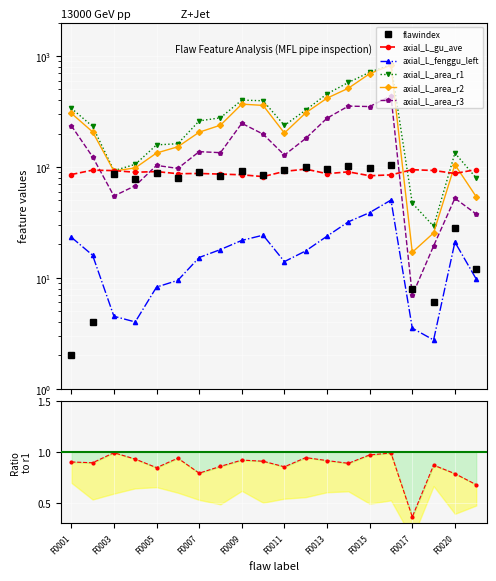

Reading left to right, transcribe all the data shown in this chart.

flawindex: F0001=2.0	F0002=4.0	F0003=86.0	F0004=78.0	F0005=88.0	F0006=80.0	F0007=90.0	F0008=82.0	F0009=92.0	F0010=84.0	F0011=94.0	F0012=100.0	F0013=96.0	F0014=102.0	F0015=98.0	F0016=104.0	F0017=8.0	F0018=6.0	F0020=28.0	F0021=12.0
axial_L_gu_ave: F0001=85.4	F0002=93.5	F0003=92.7	F0004=89.5	F0005=90.8	F0006=86.9	F0007=87.3	F0008=86.2	F0009=84.9	F0010=81.8	F0011=91.2	F0012=95.6	F0013=86.9	F0014=90.3	F0015=83.3	F0016=84.8	F0017=94.4	F0018=92.9	F0020=87.3	F0021=94.7
axial_L_fenggu_left: F0001=23.3	F0002=16.0	F0003=4.5	F0004=4.0	F0005=8.3	F0006=9.5	F0007=15.3	F0008=18.0	F0009=21.8	F0010=24.3	F0011=14.0	F0012=17.5	F0013=23.8	F0014=32.0	F0015=38.8	F0016=50.3	F0017=3.5	F0018=2.8	F0020=21.0	F0021=9.8
axial_L_area_r1: F0001=338.3	F0002=231.8	F0003=92.6	F0004=105.4	F0005=158.0	F0006=161.9	F0007=259.9	F0008=277.4	F0009=400.5	F0010=394.8	F0011=236.7	F0012=325.5	F0013=455.8	F0014=576.8	F0015=713.8	F0016=835.7	F0017=47.1	F0018=29.2	F0020=133.4	F0021=79.5
axial_L_area_r2: F0001=304.8	F0002=207.0	F0003=91.9	F0004=98.0	F0005=133.5	F0006=152.0	F0007=205.6	F0008=237.9	F0009=368.2	F0010=358.6	F0011=202.0	F0012=307.3	F0013=416.8	F0014=512.1	F0015=692.5	F0016=826.2	F0017=17.0	F0018=25.4	F0020=104.9	F0021=53.9
axial_L_area_r3: F0001=235.7	F0002=123.3	F0003=54.7	F0004=67.7	F0005=103.2	F0006=97.0	F0007=137.3	F0008=134.5	F0009=247.2	F0010=197.6	F0011=127.9	F0012=180.8	F0013=275.1	F0014=353.3	F0015=350.3	F0016=437.5	F0017=7.0	F0018=19.4	F0020=52.2	F0021=37.6